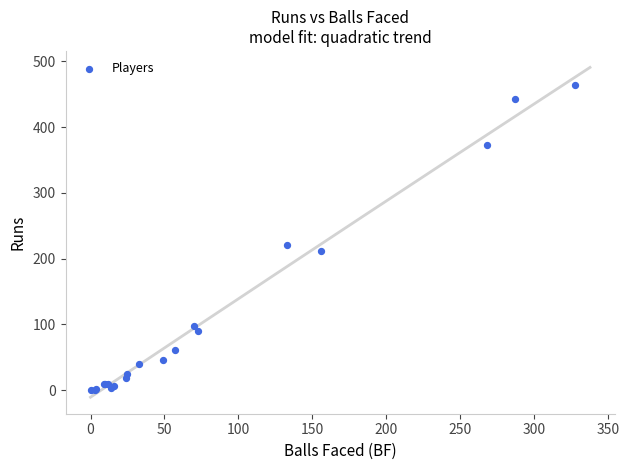

What Y value in the scatter plot is closest to 232?

220